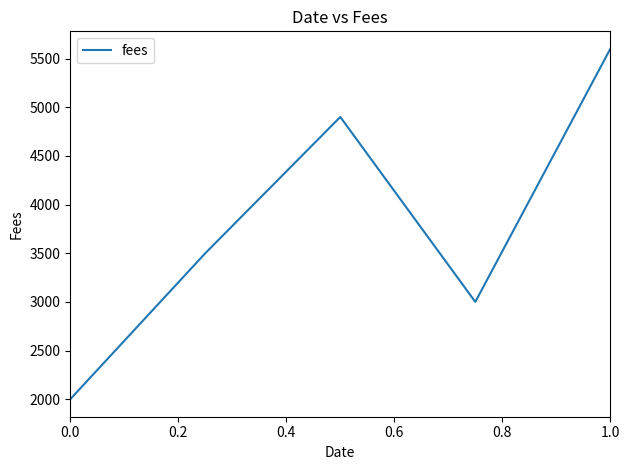

What is the minimum value shown in the chart?

2000